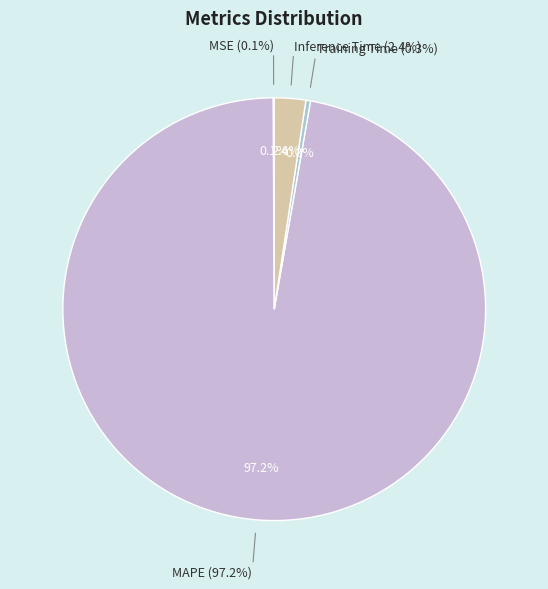

Count the number of slices in the pie.

4